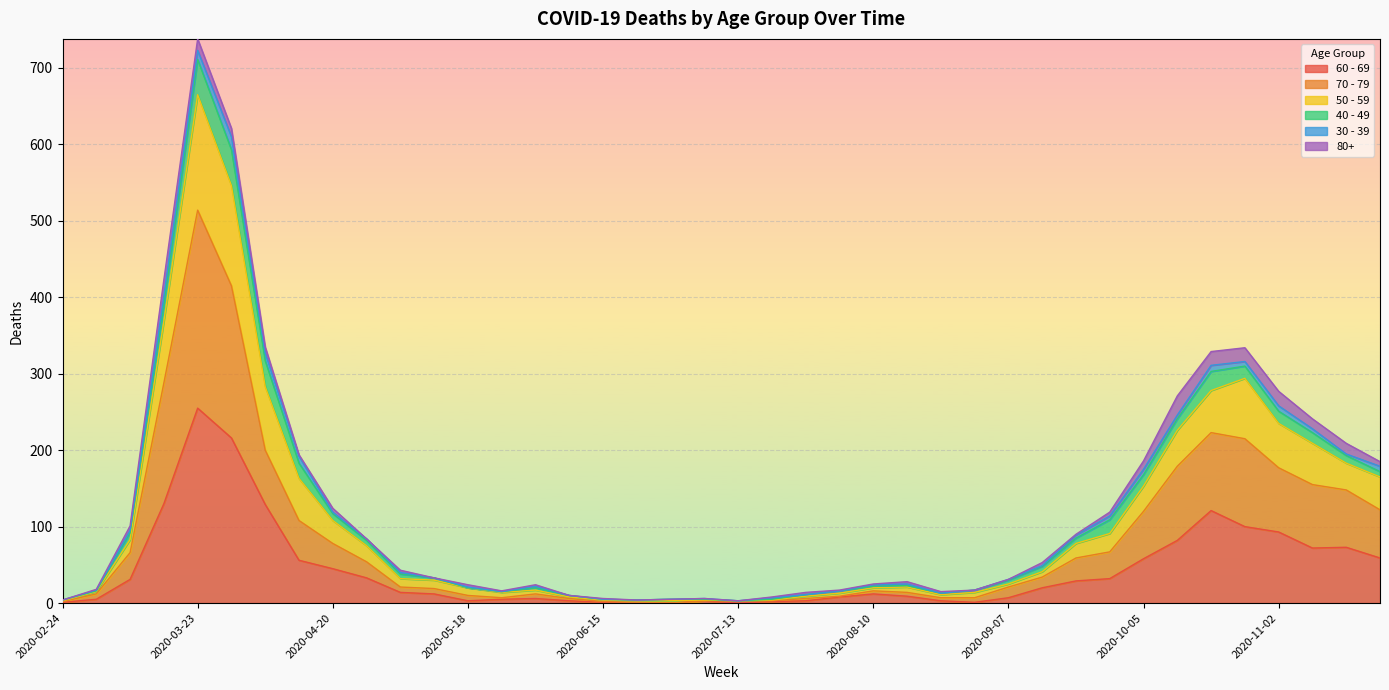

At which category is the sum across all series the highest?

2020-03-23